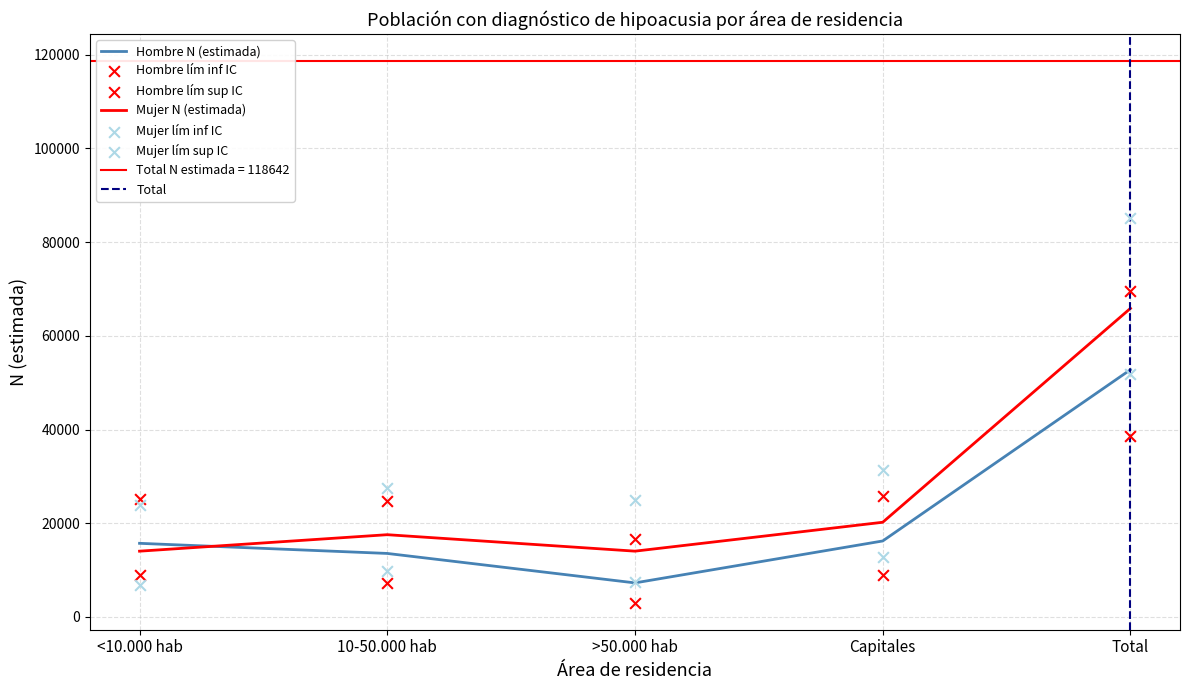

Is the value of Mujer N (estimada) at Capitales greater than the value of Hombre N (lím inf IC) at <10.000 hab?

Yes